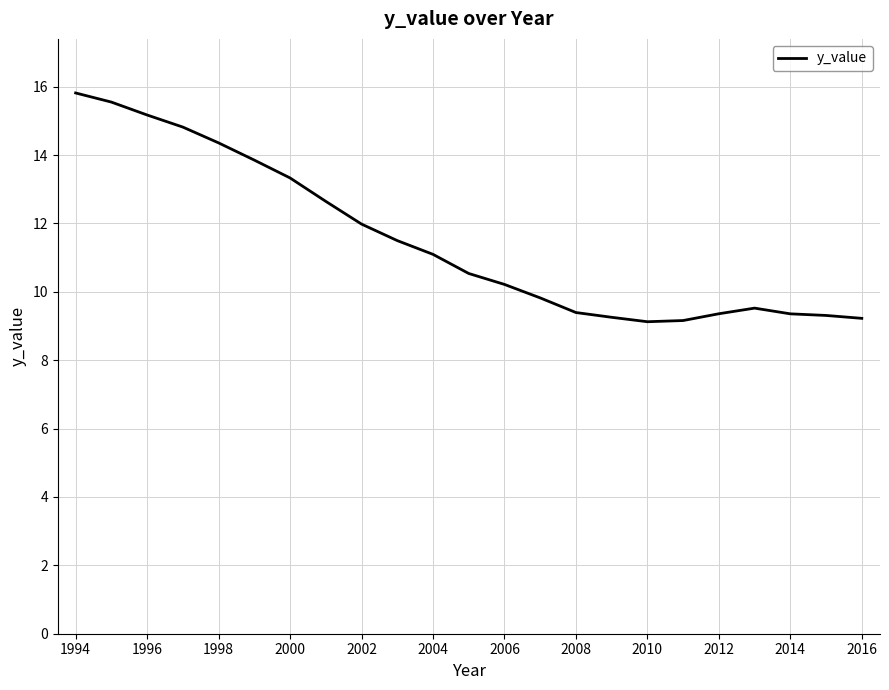

What is the greatest value displayed?

15.8